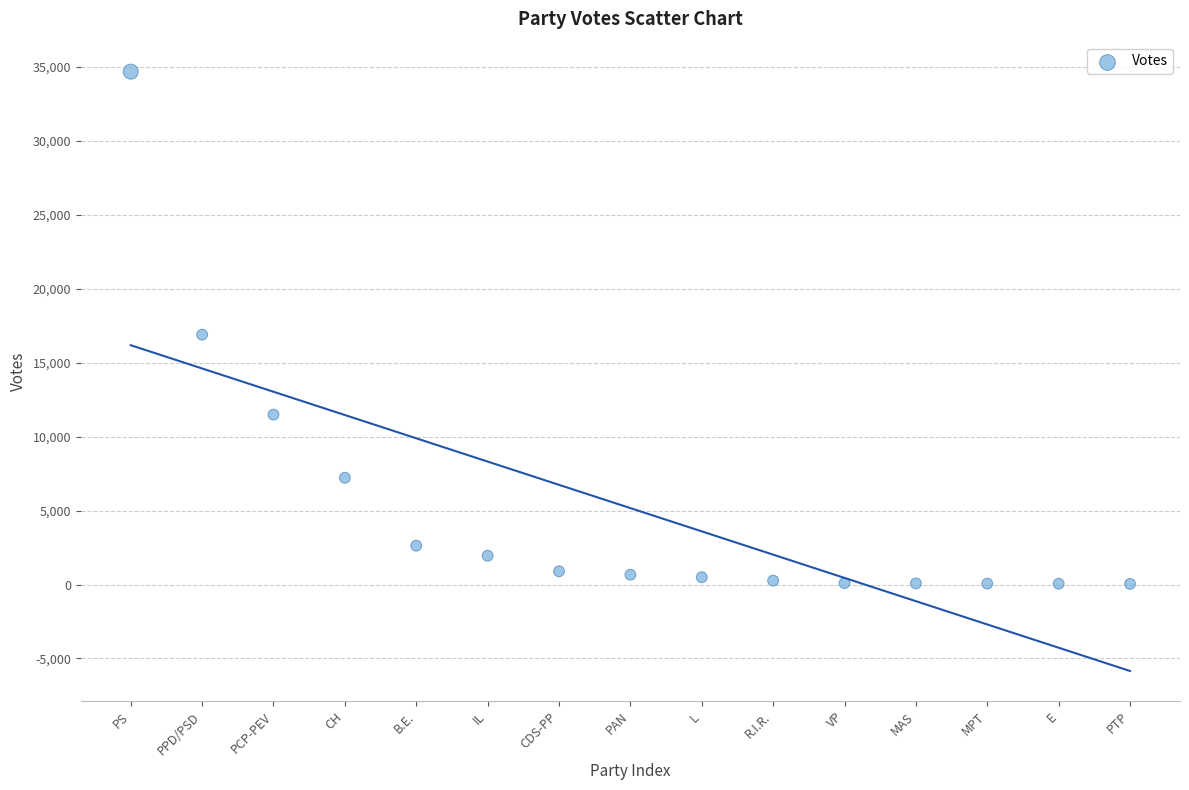

What is the range of Y values (max minus min)?

34651